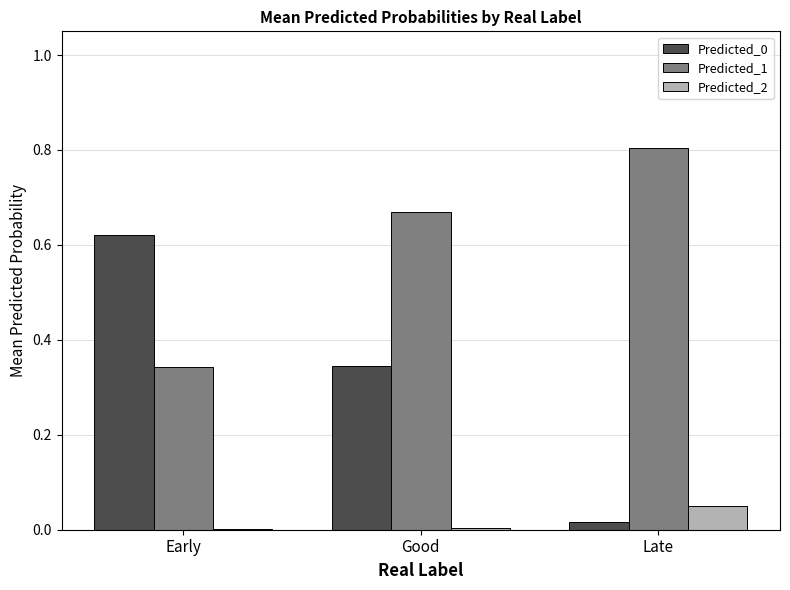

Is the value of Predicted_1 at Late greater than the value of Predicted_2 at Late?

Yes